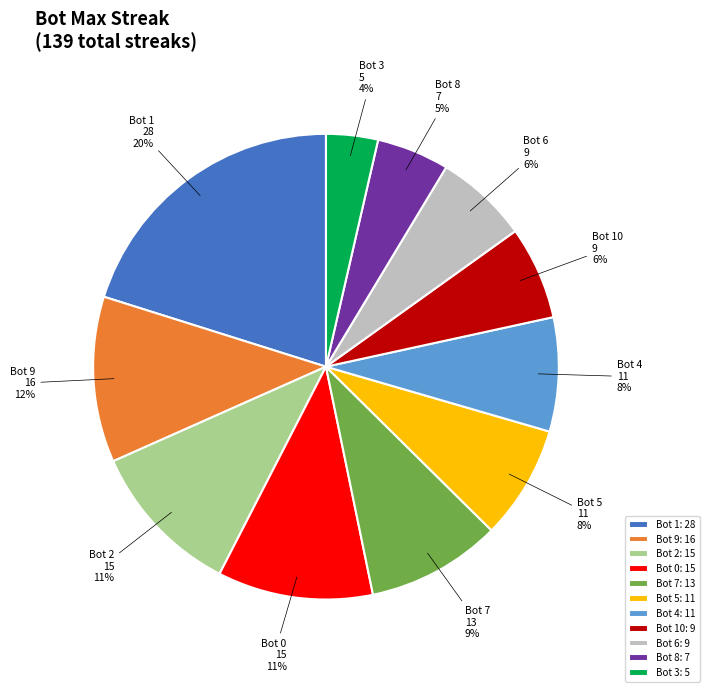

Does any single category account for the majority?

No